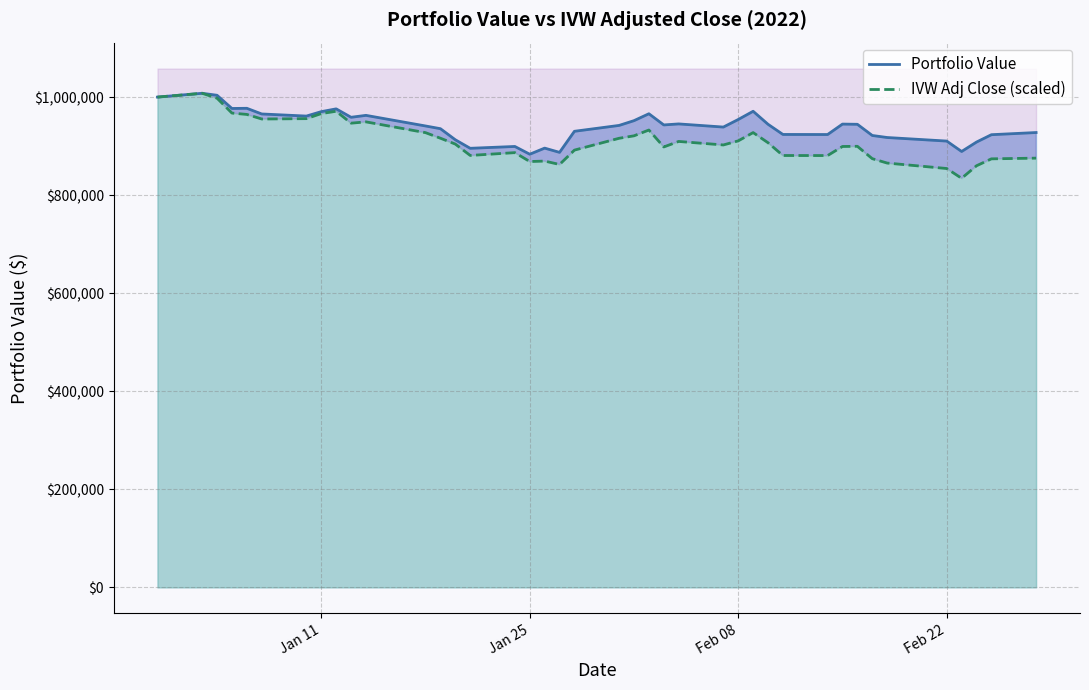

What is the highest value of the Portfolio Value series?

1007760.6